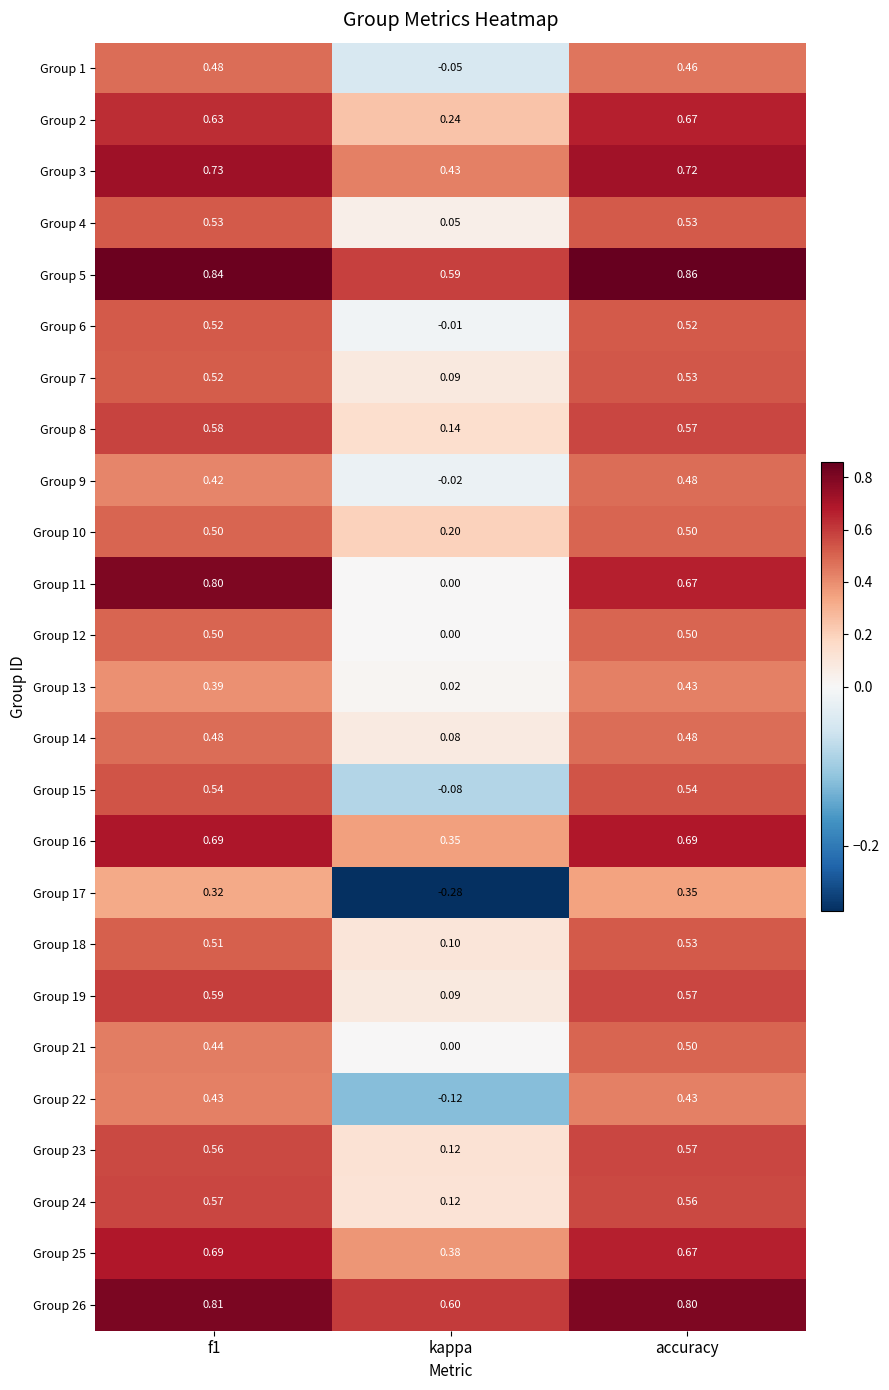

Where is Group 19 nearest to the value 0?

kappa